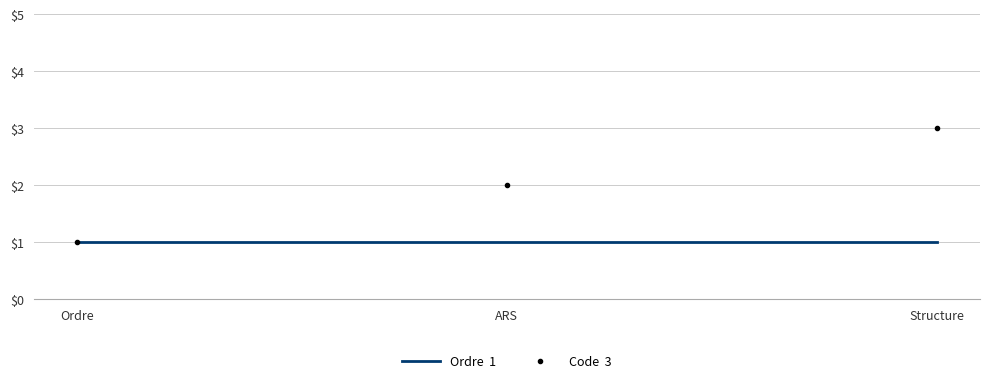

At which category does the chart reach its peak across all series?

Structure